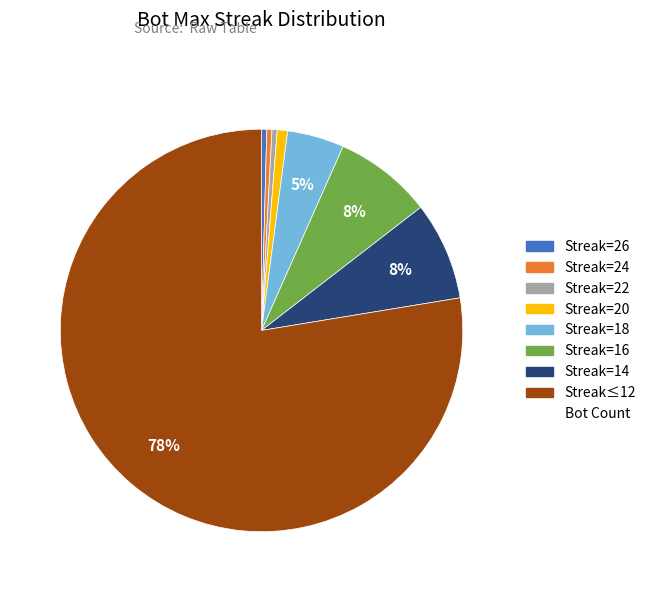

Is there any slice that represents more than half of the pie?

Yes